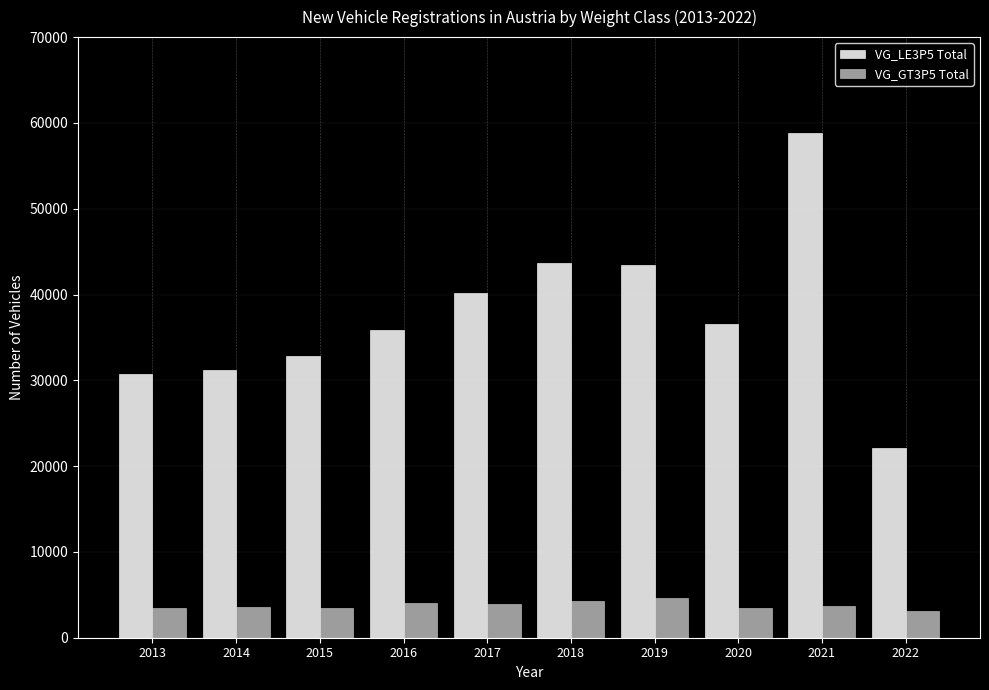

What is the sum of all VG_LE3P5 Total values?

375310